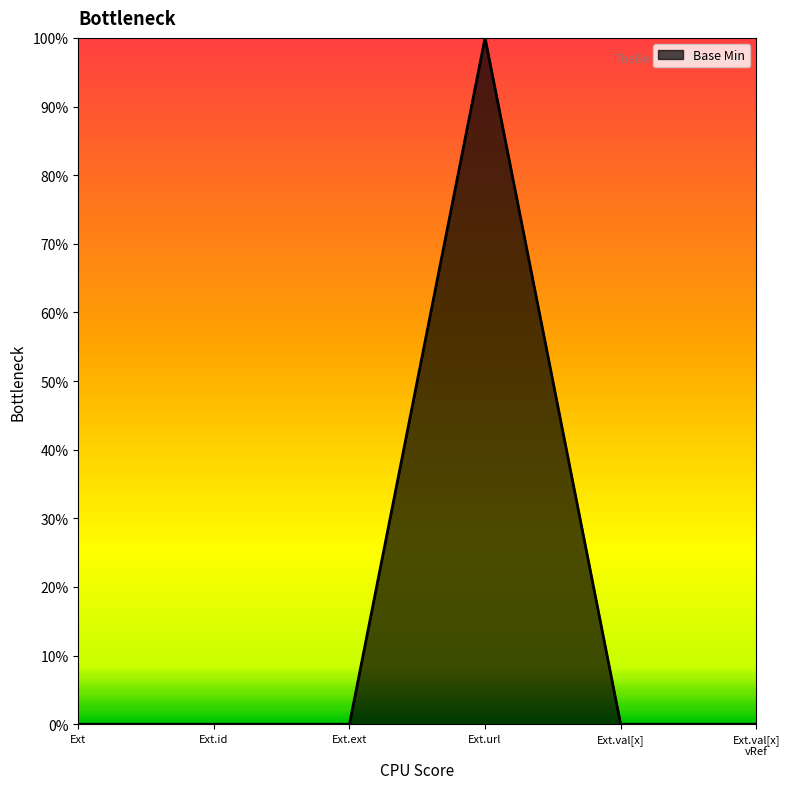

Reading left to right, list all the values displayed in this chart.

Ext=0	Ext.id=0	Ext.ext=0	Ext.url=1	Ext.val[x]=0	Ext.val[x]
vRef=0